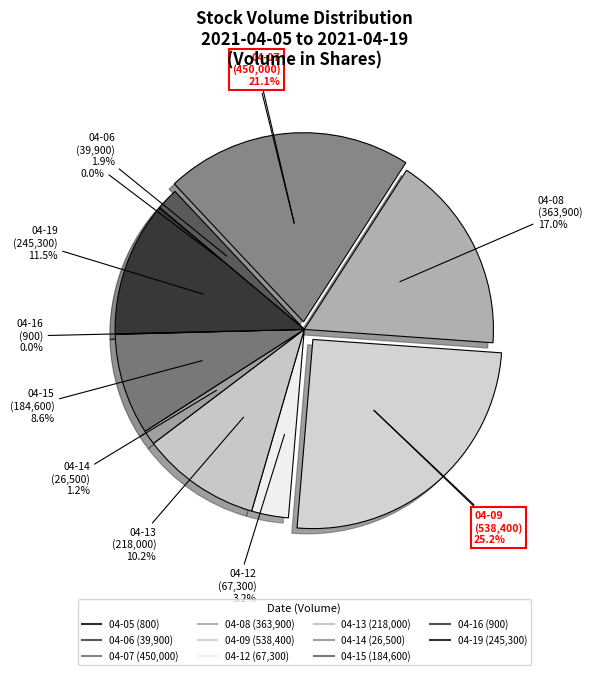

True or false: 2021-04-06 accounts for 1% of the total.

False